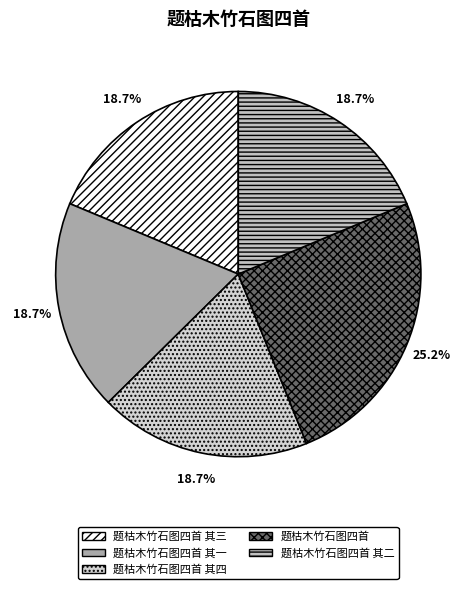

Is there any slice that represents more than half of the pie?

No